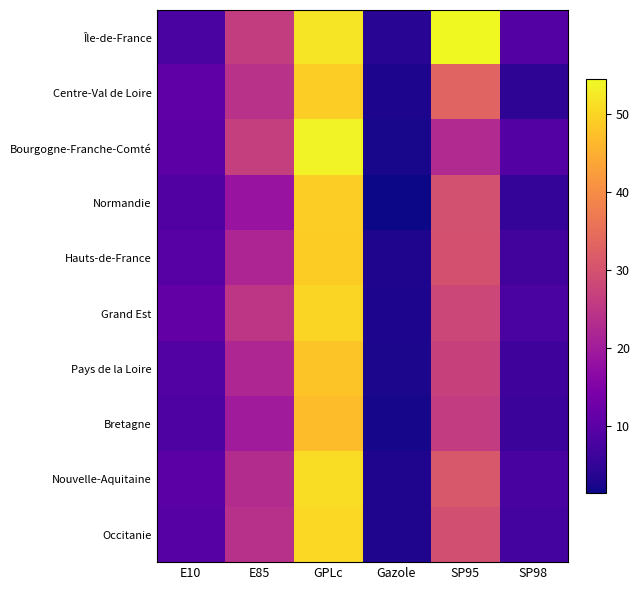

Count the number of data series in this chart.

10